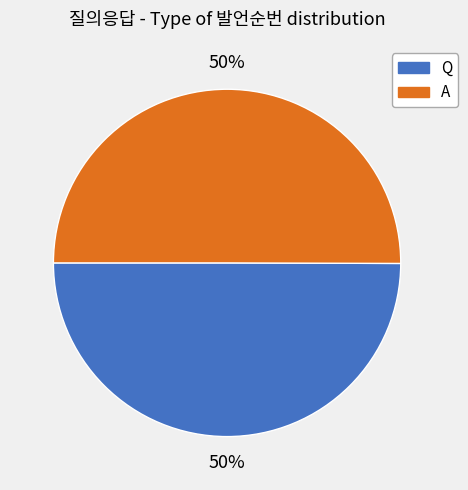

To the nearest percent, what percentage of the pie is Q?

50%